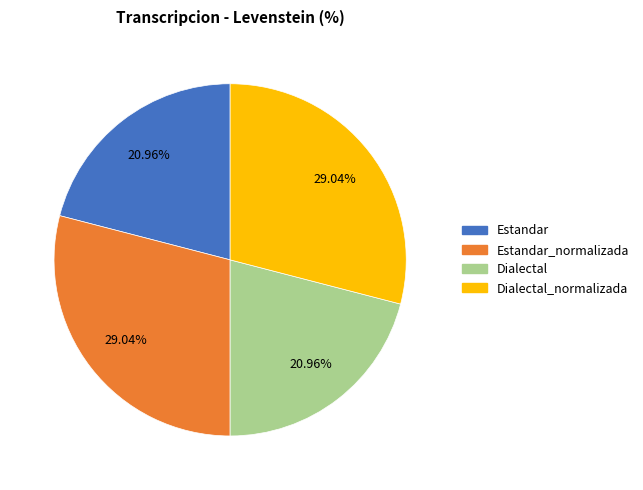

Is there any slice that represents more than half of the pie?

No